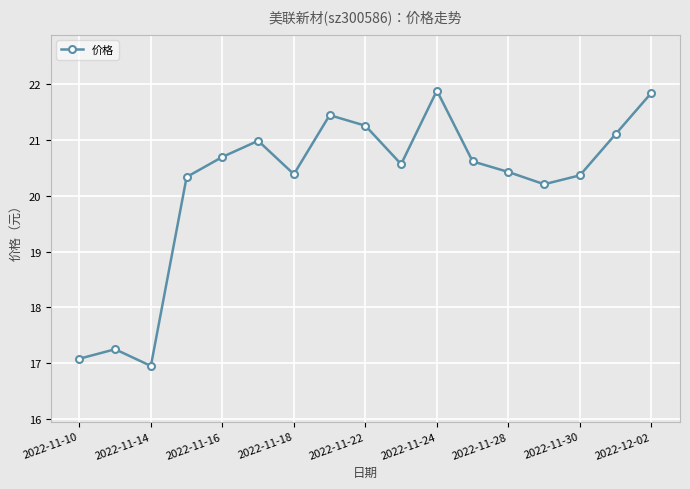

What is the sum of all values?

343.5